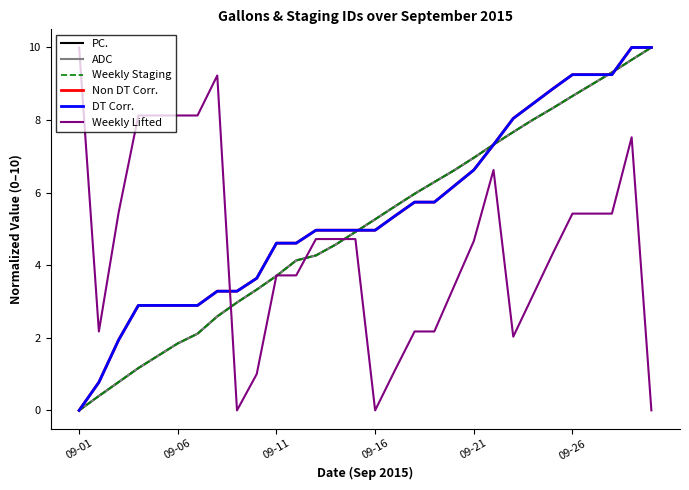

How many lines are shown in the chart?

6